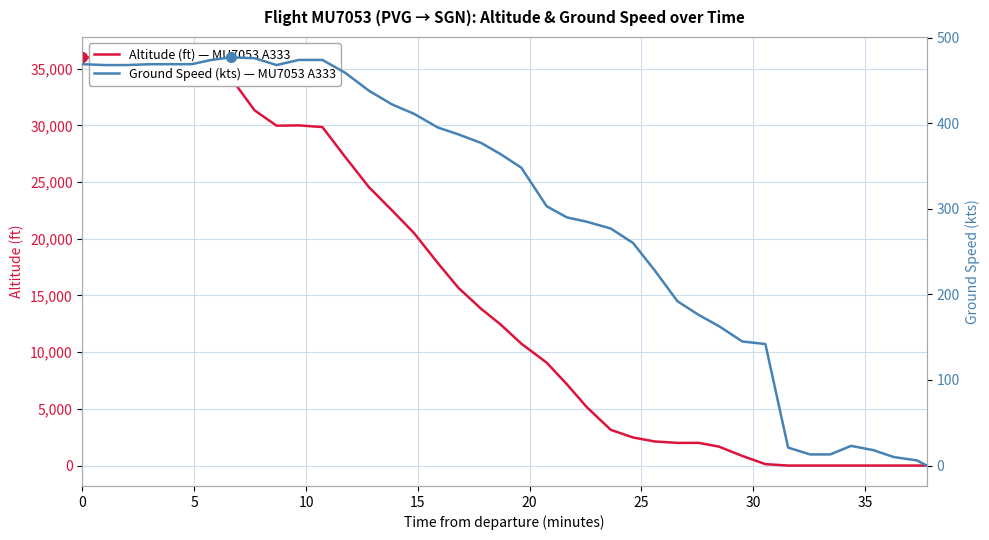

How many data points in altitude are above 12450?

19